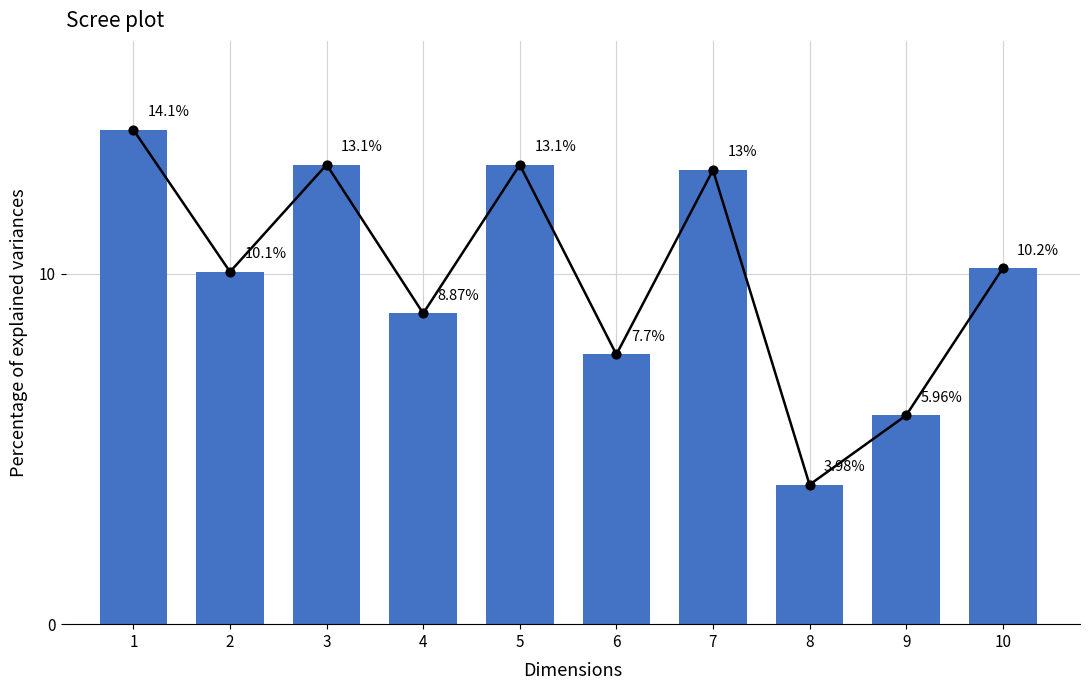

Which has a higher value, 6 or 2?

2